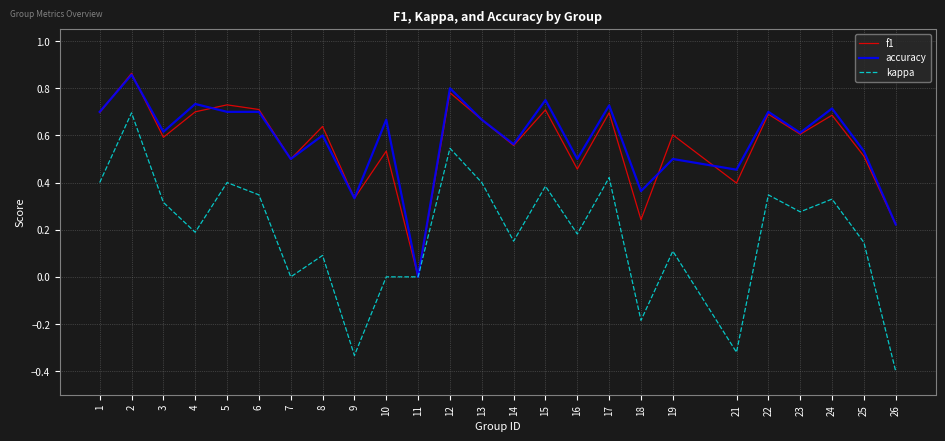

At which label does kappa reach its minimum?

26